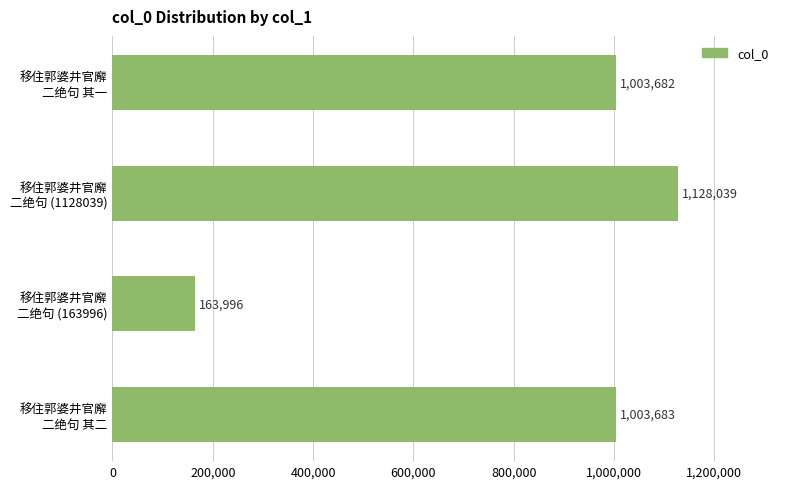

What is the value of the 2nd bar from the top?

1128039